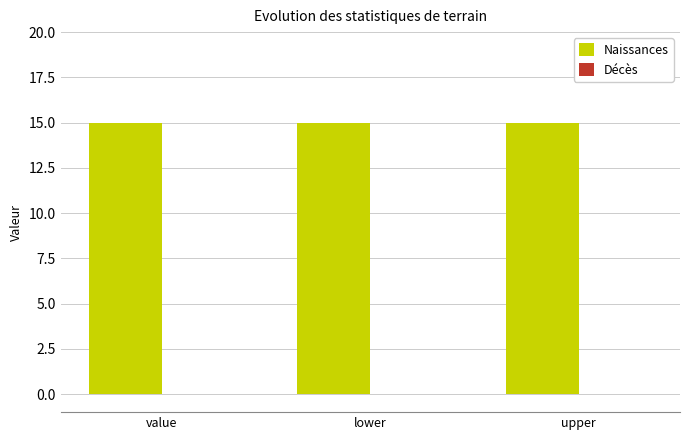

Which series has the widest spread of values?

Naissances